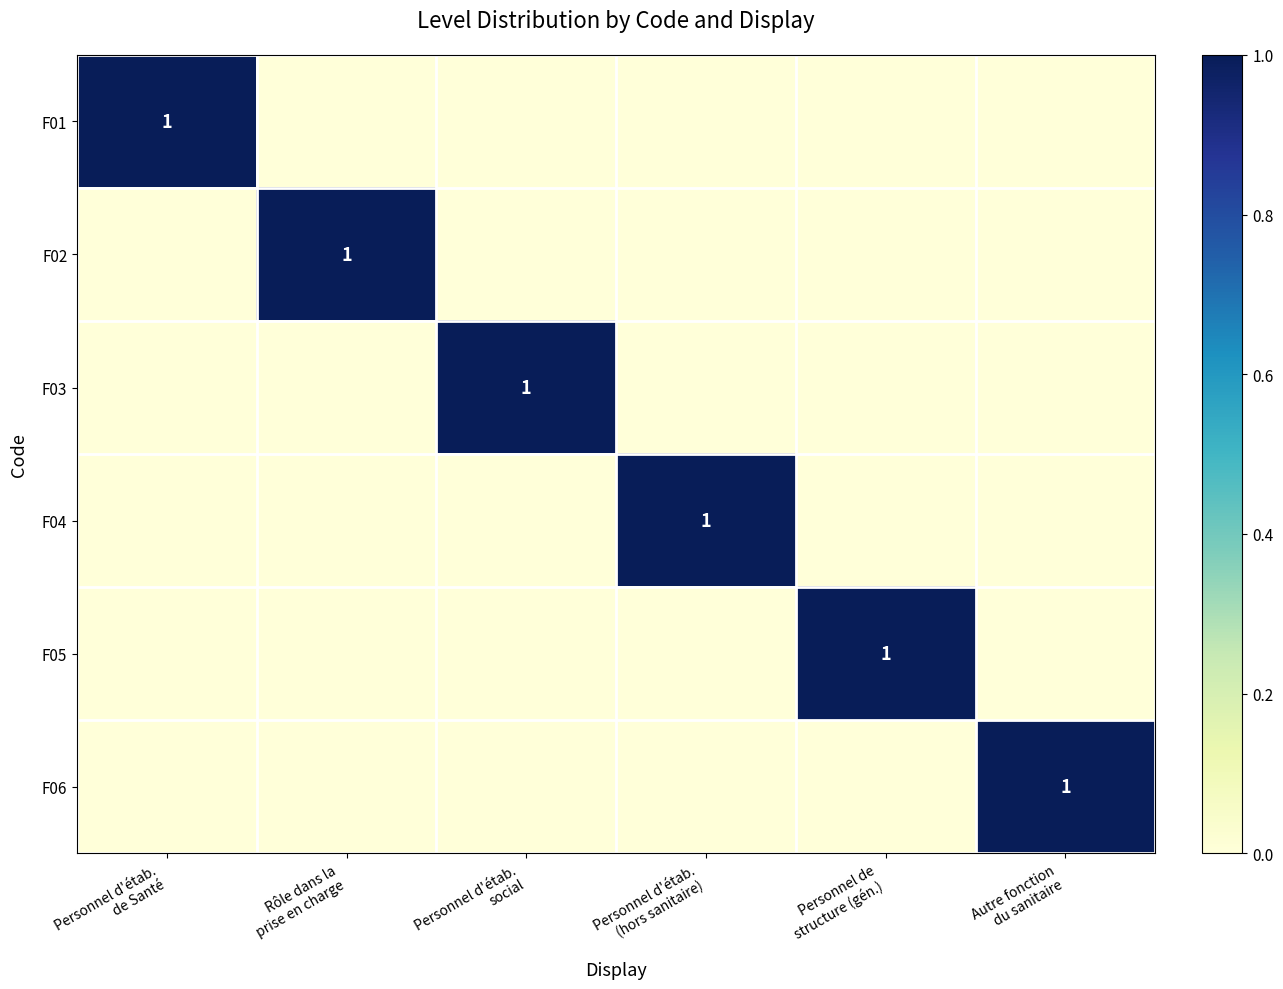

Rank the categories by F02 value from lowest to highest.

Personnel d'étab. de Santé, Personnel d'étab. social, Personnel d'étab. (hors sanitaire), Personnel de structure (gén.), Autre fonction du sanitaire, Rôle dans la prise en charge